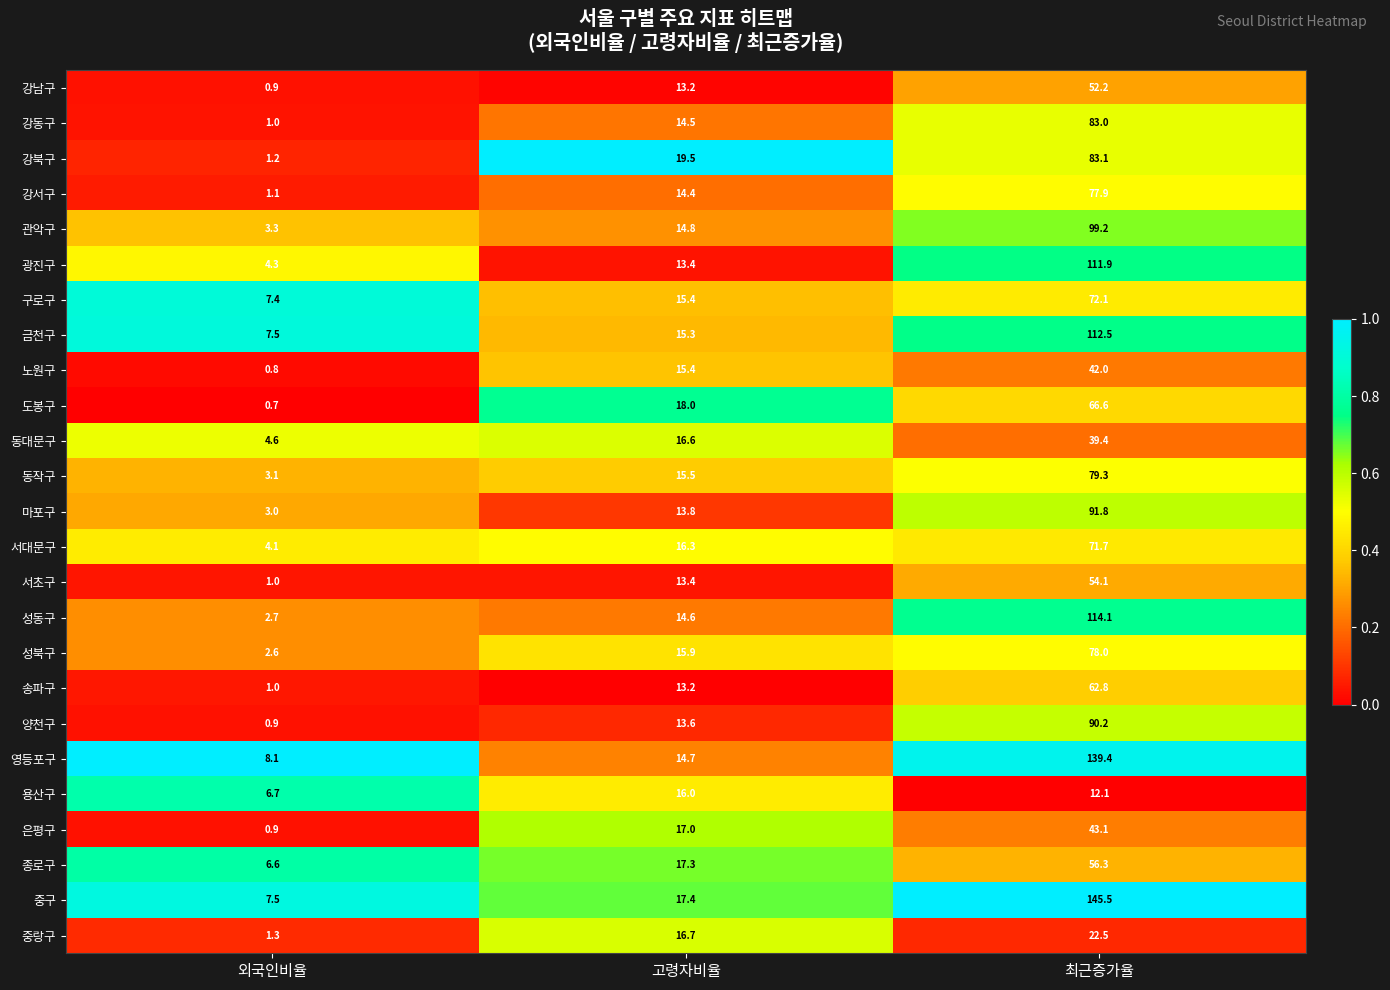

Is it true that 서초구 equals 54.1 at 최근증가율?

True